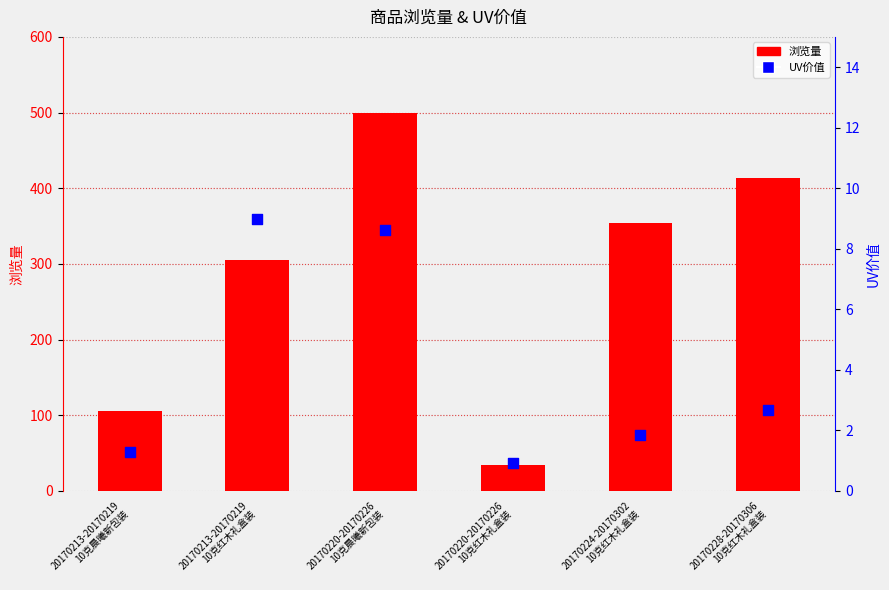

Which series has the largest total across all categories?

浏览量